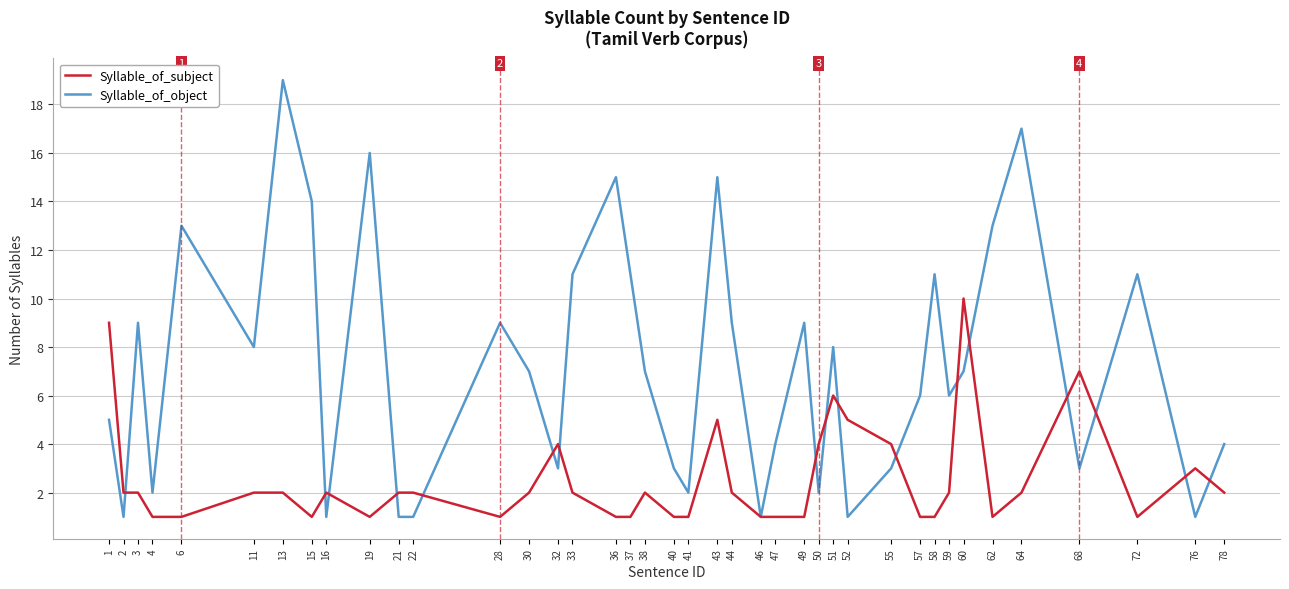

True or false: Syllable_of_subject and Syllable_of_object intersect in this chart.

True